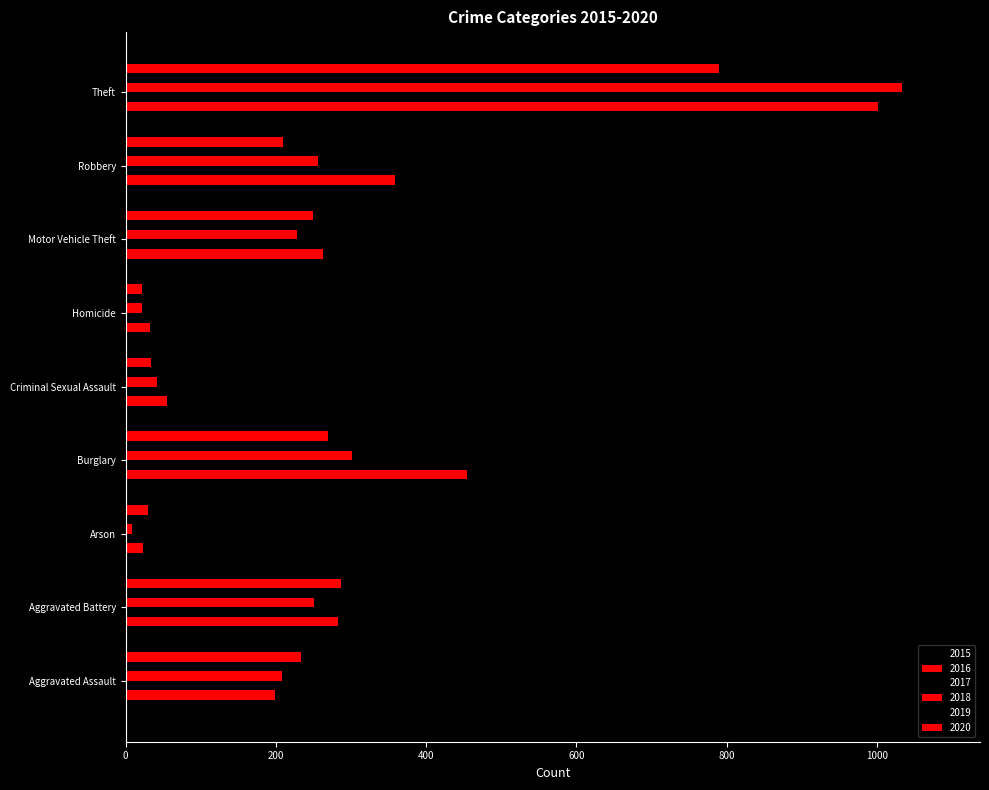

How many values in the 2020 series are below 234?

4